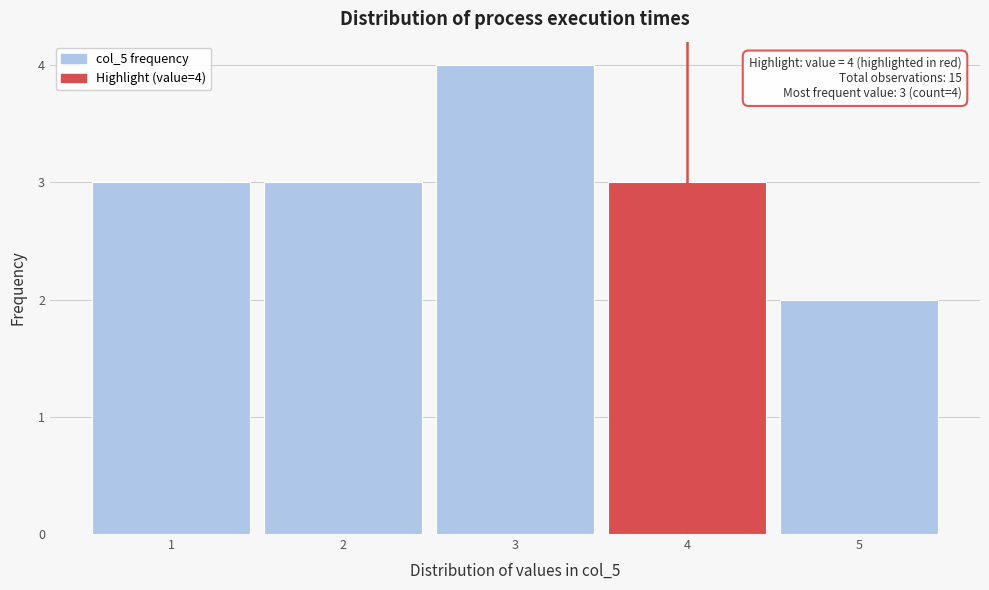

Which range on the x-axis has the tallest bar?

2.5 to 3.5